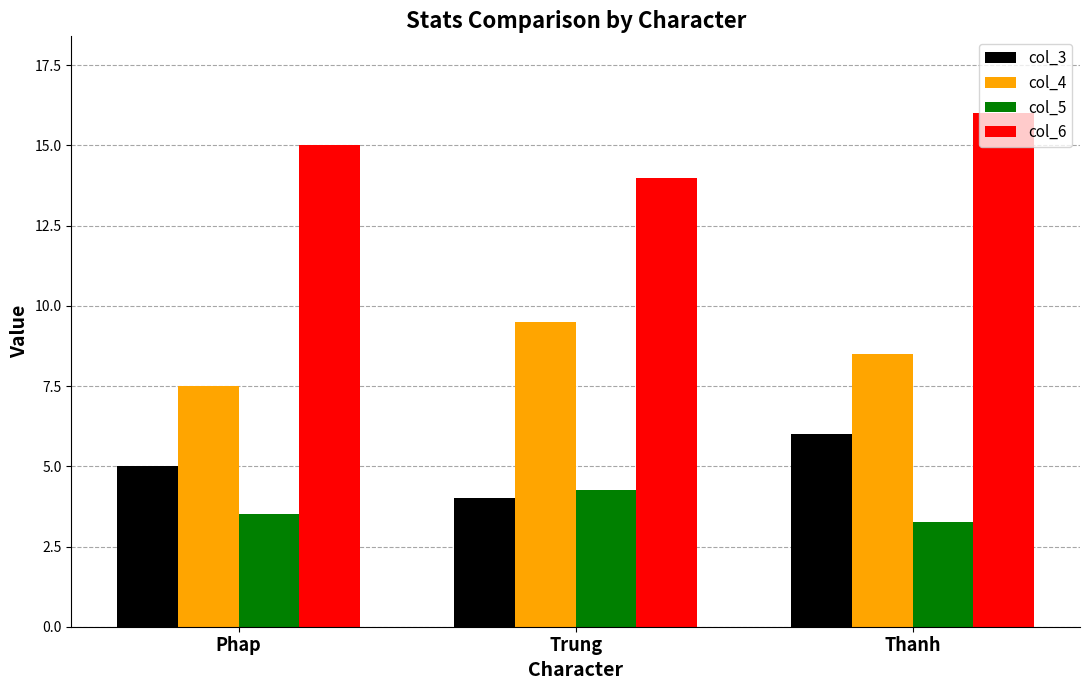

What are all the series names shown in the legend?

col_3, col_4, col_5, col_6